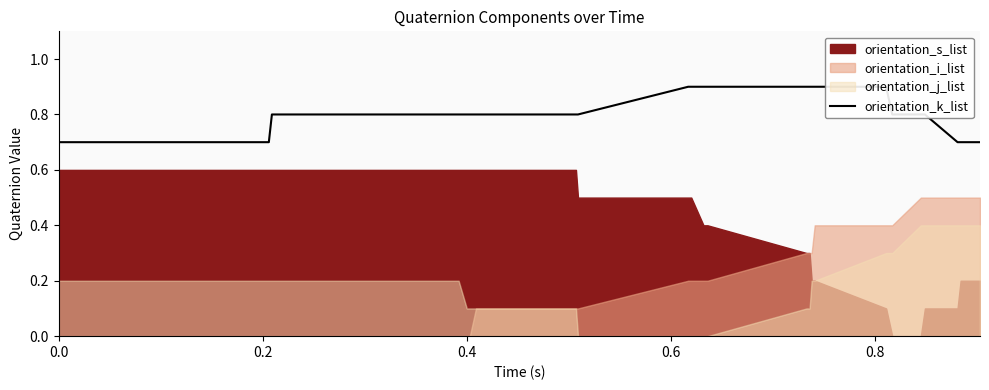

What is the maximum value shown in the chart?

0.9